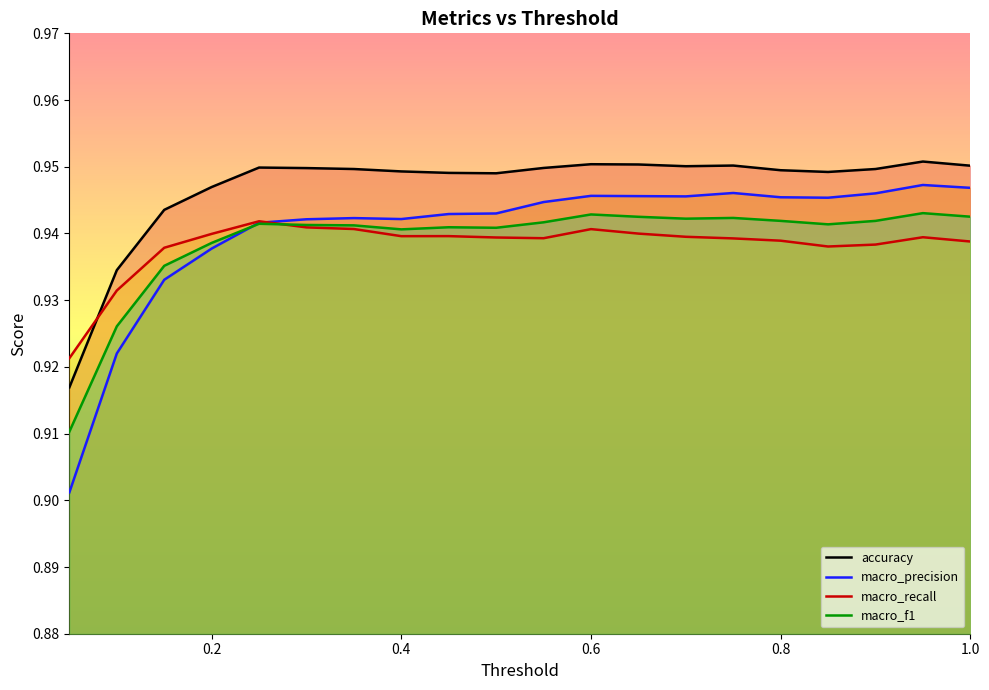

Which series has the largest total across all categories?

accuracy